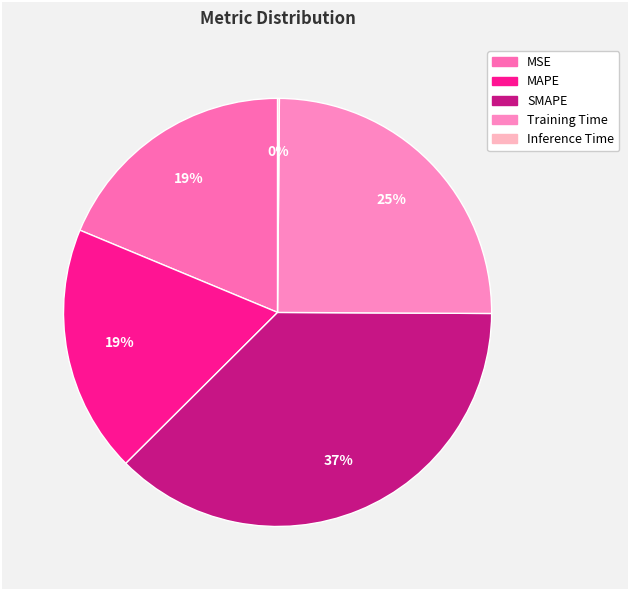

What percentage do SMAPE and MSE together represent?

56.2%